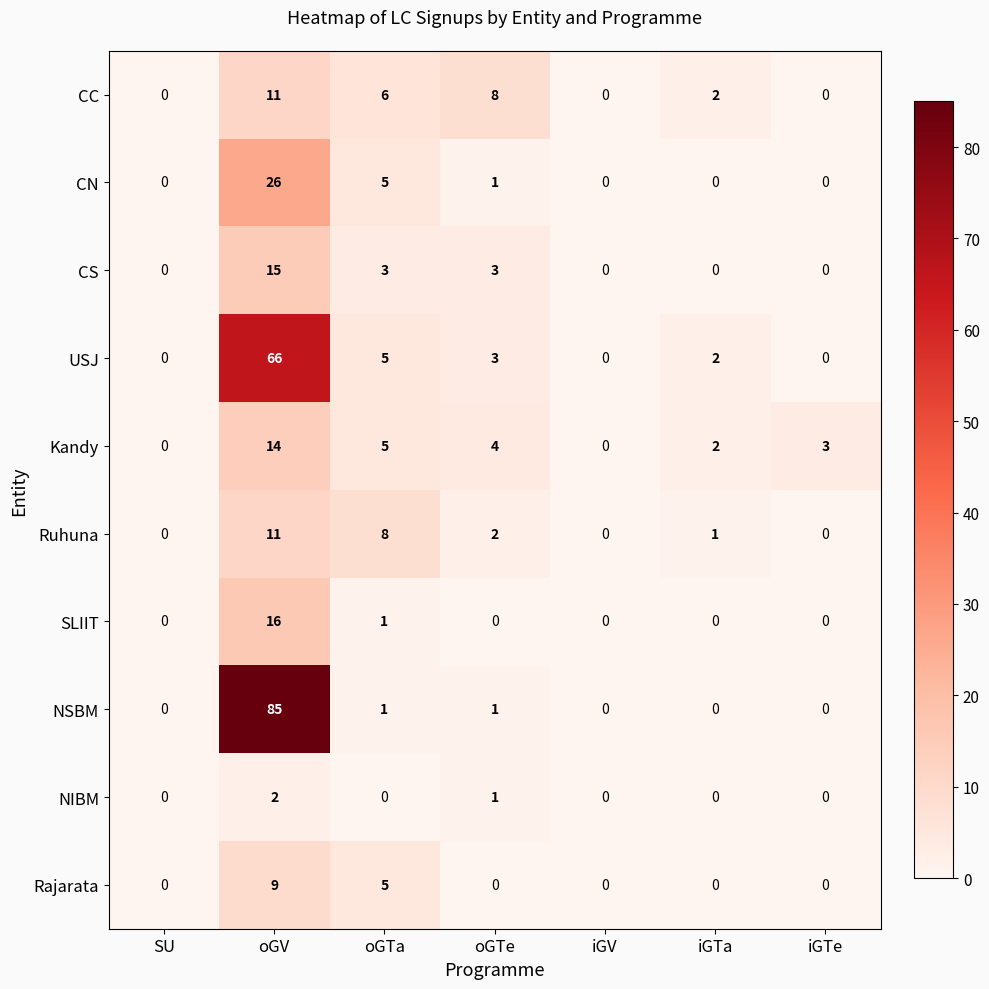

Which category has the highest value in the Rajarata series?

oGV